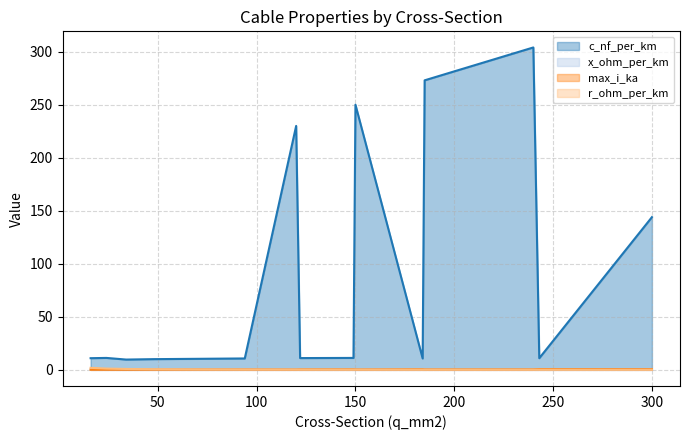

How many interior local peaks does the x_ohm_per_km series have?

4